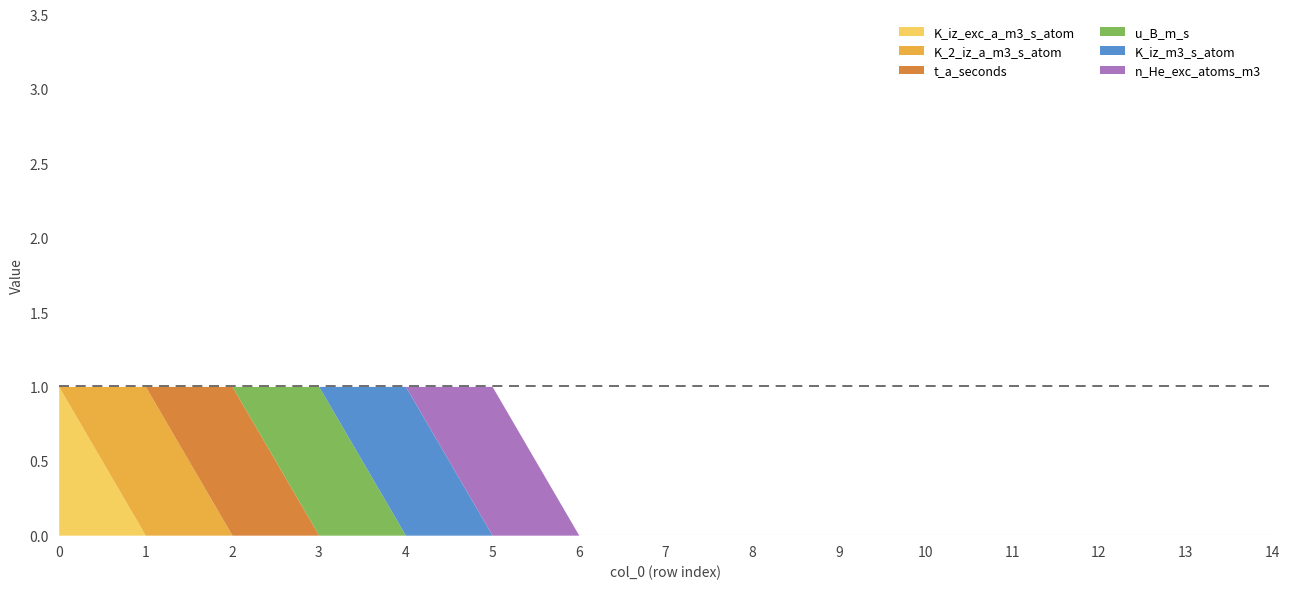

Is it true that K_2_iz_a_m3_s_atom equals 1 at 13?

False